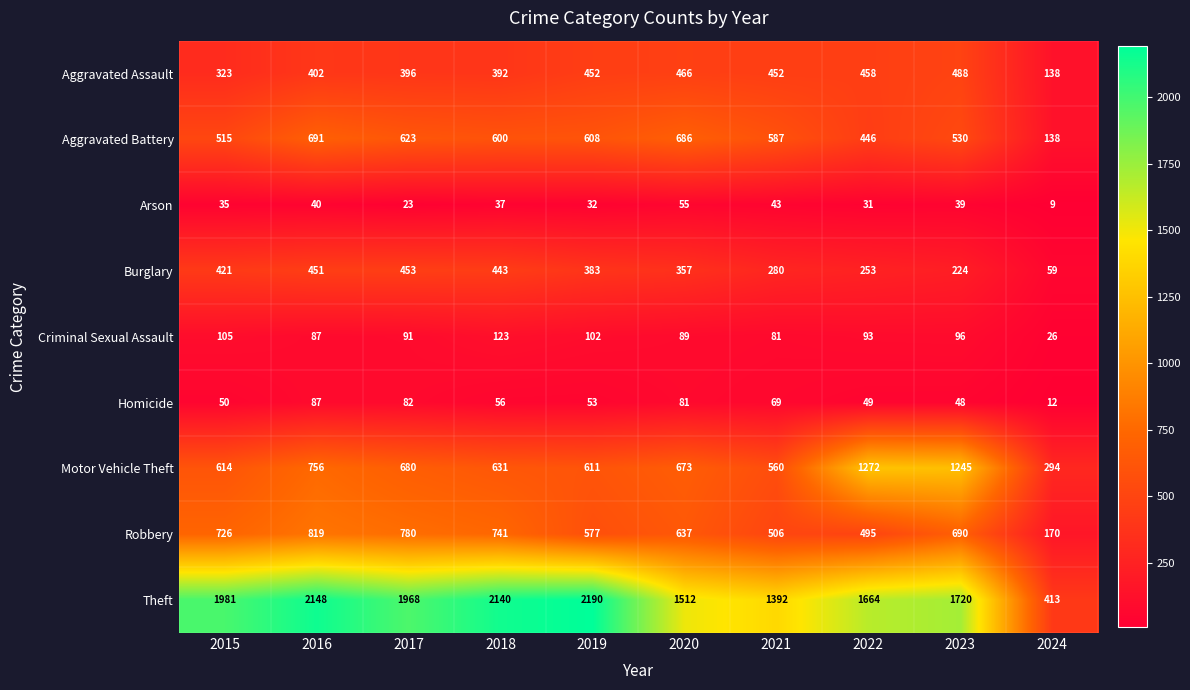

What is the difference between the second highest and minimum values in the Arson series?

34